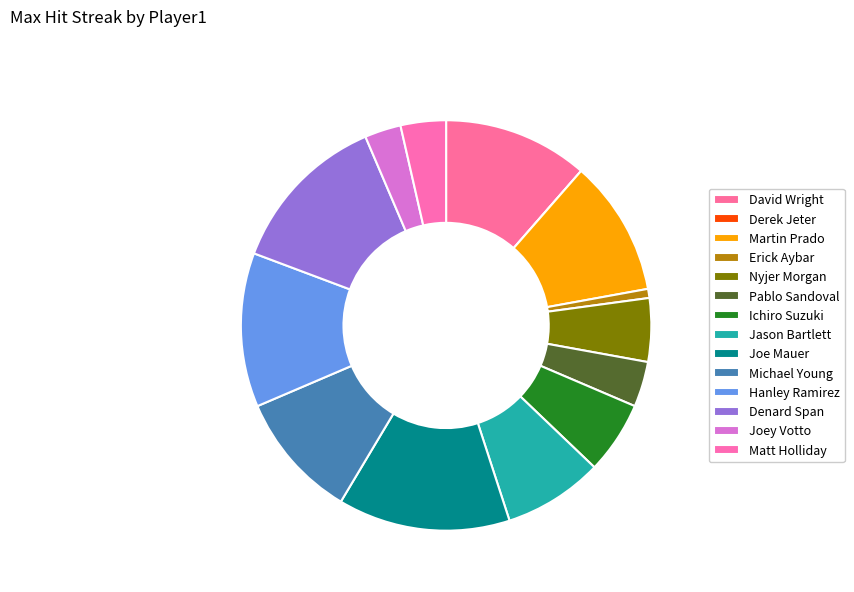

Do Joe Mauer and David Wright together represent more than half of the pie?

No